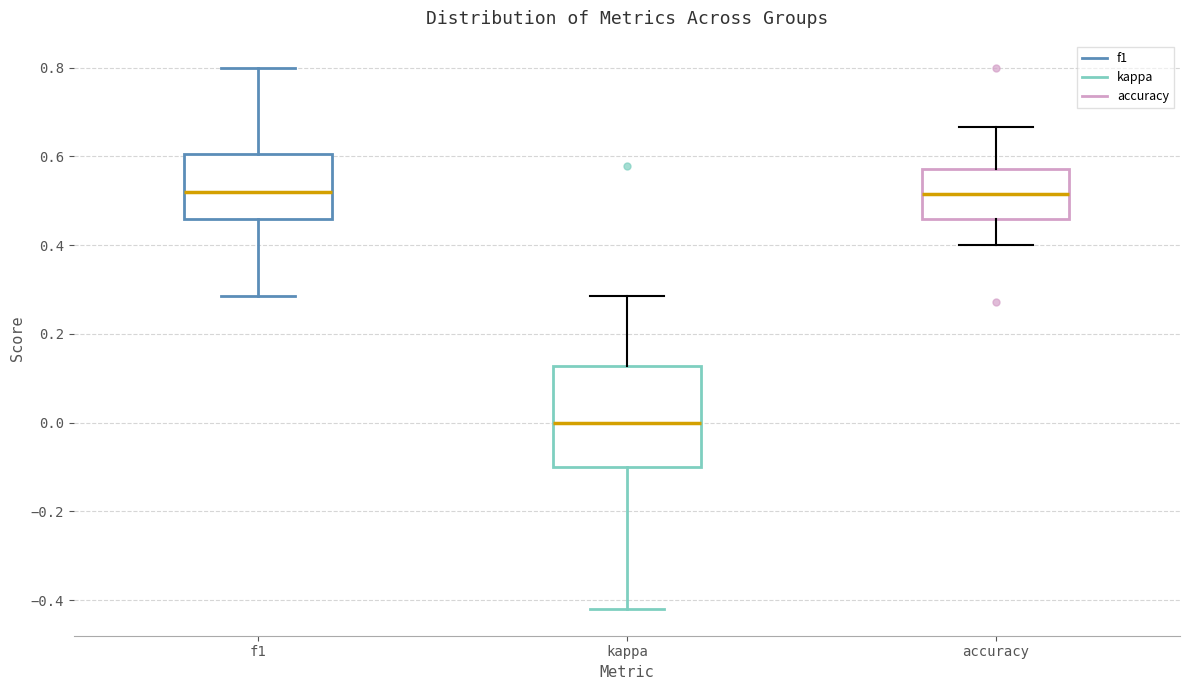

Reading left to right, read every box against the y-axis: the position of its median line, the range the box covers, and the ends of its whiskers. The values are not printed on the chart, so give them approximately, as read against the axis.

f1: median 0.52, box 0.46 to 0.60, whiskers 0.28 to 0.80
kappa: median 0.00, box -0.10 to 0.12, whiskers -0.42 to 0.28
accuracy: median 0.52, box 0.46 to 0.58, whiskers 0.40 to 0.66